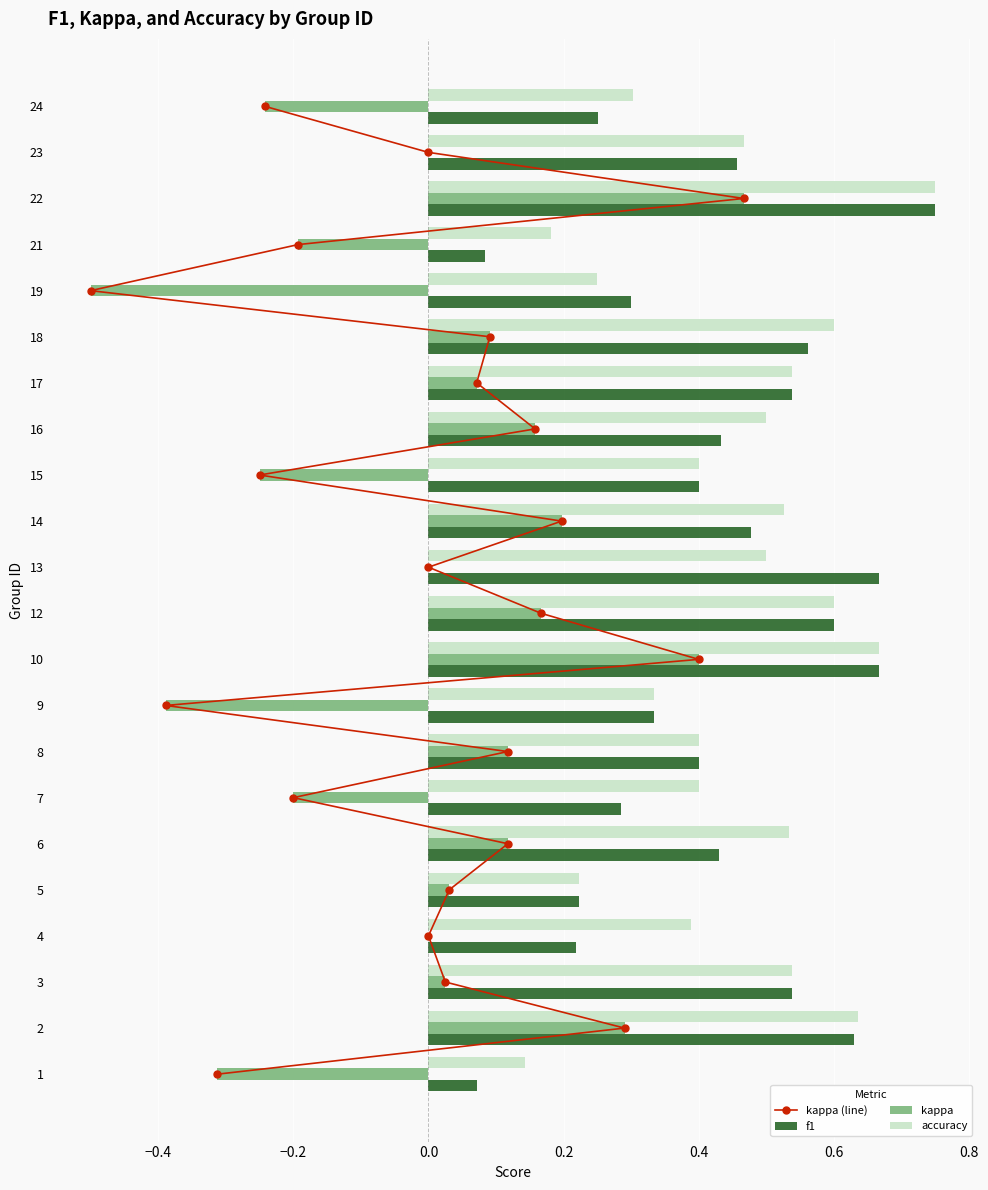

What are all the series names shown in the legend?

kappa (line), f1, kappa, accuracy